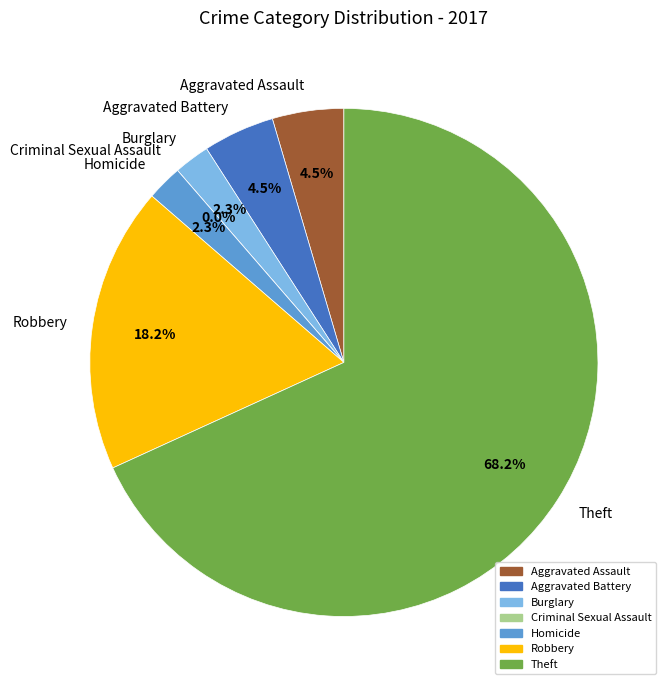

To the nearest percent, what percentage of the pie is Aggravated Assault?

5%